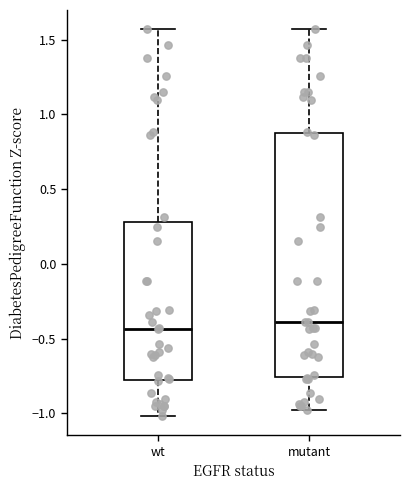

Which box is the tallest, from its lower edge to its upper edge?

mutant